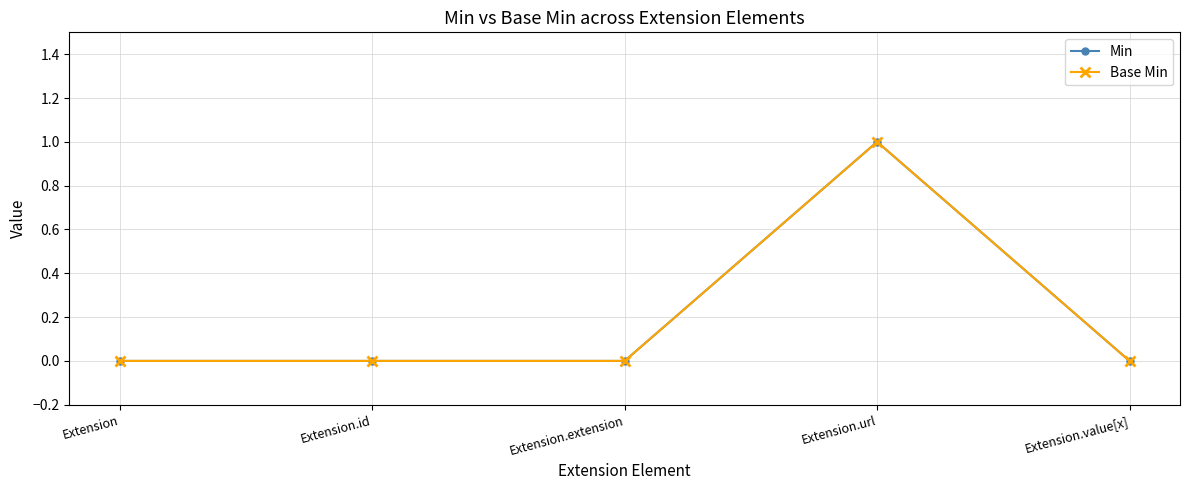

What are all the series names shown in the legend?

Min, Base Min